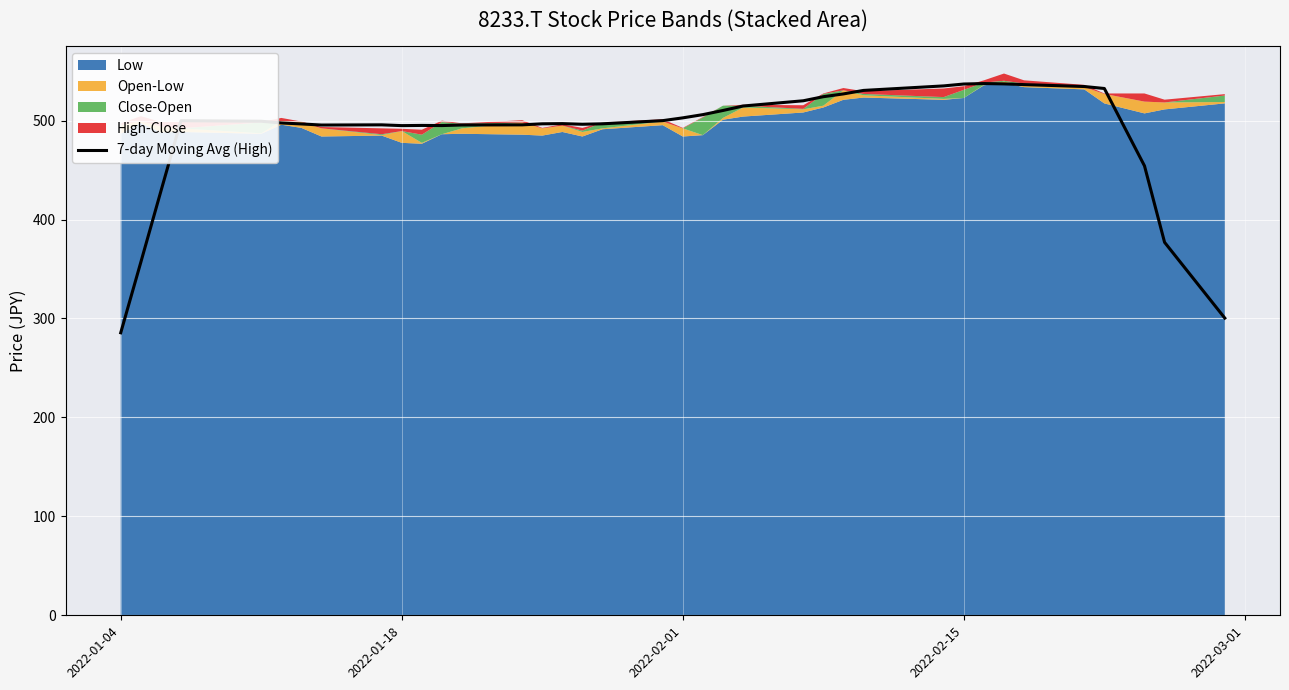

What is the minimum value for 7-day Moving Avg (High)?

285.5